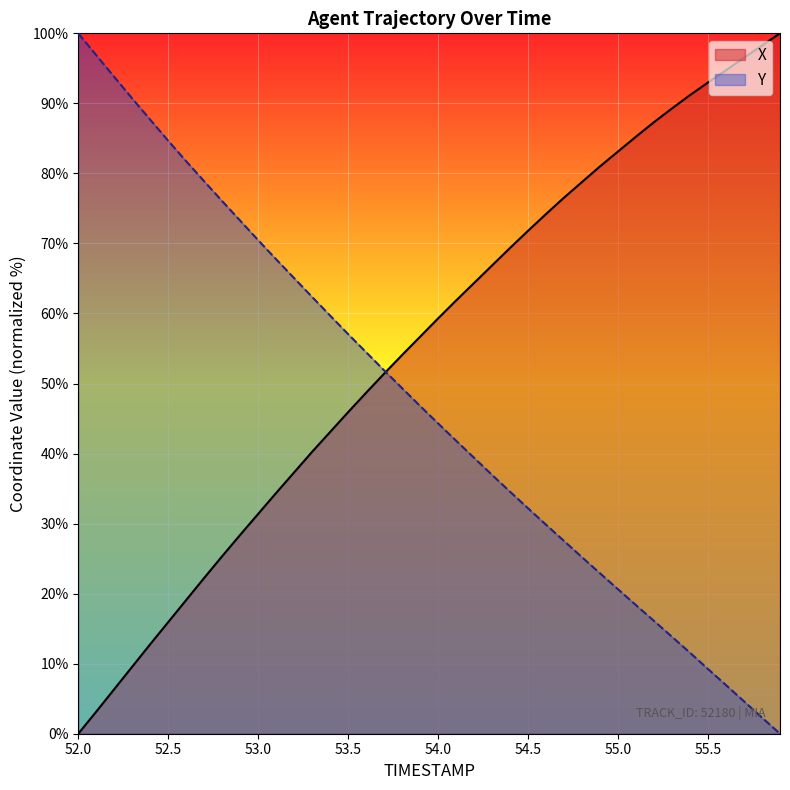

The value of Y at 55.5 is 9.2. True or false?

True